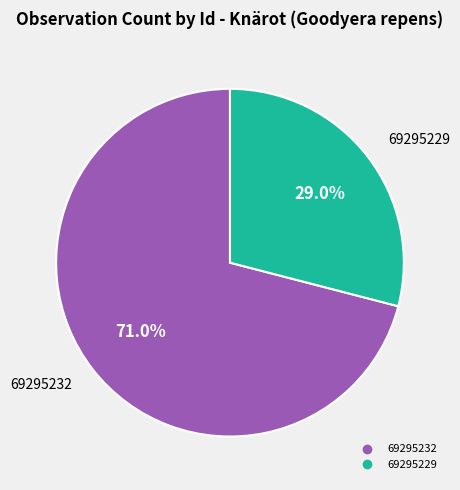

True or false: 69295229 accounts for 29% of the total.

True